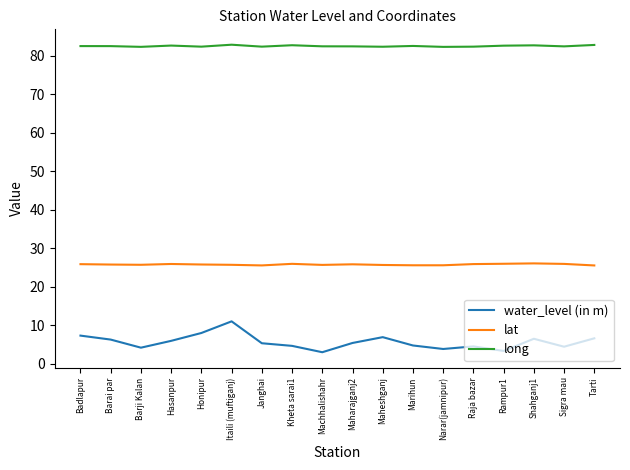

What value does the lat series have at Machhalishahr?

25.7